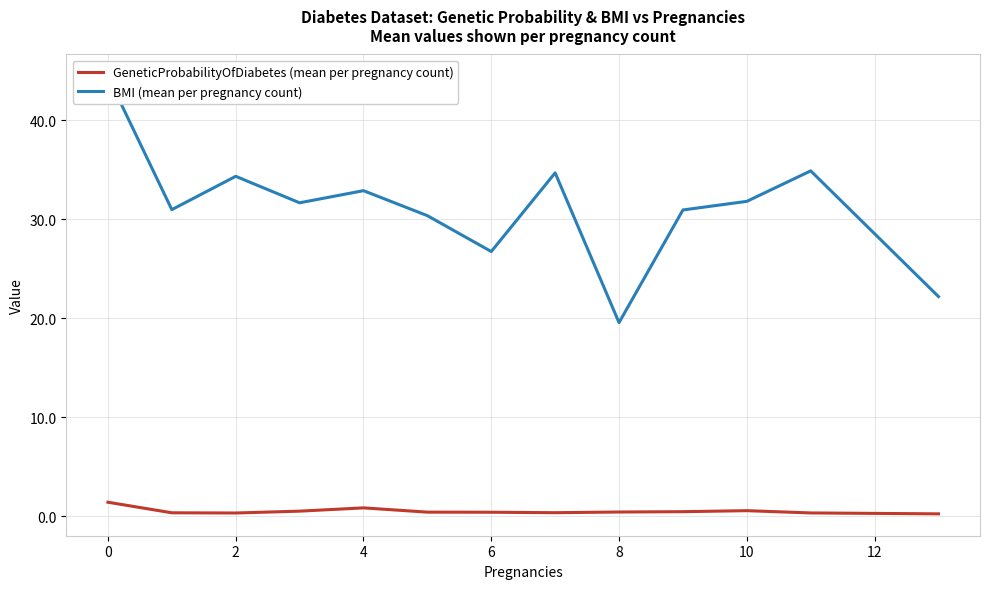

What is the maximum value for GeneticProbabilityOfDiabetes (mean per pregnancy count)?

1.4